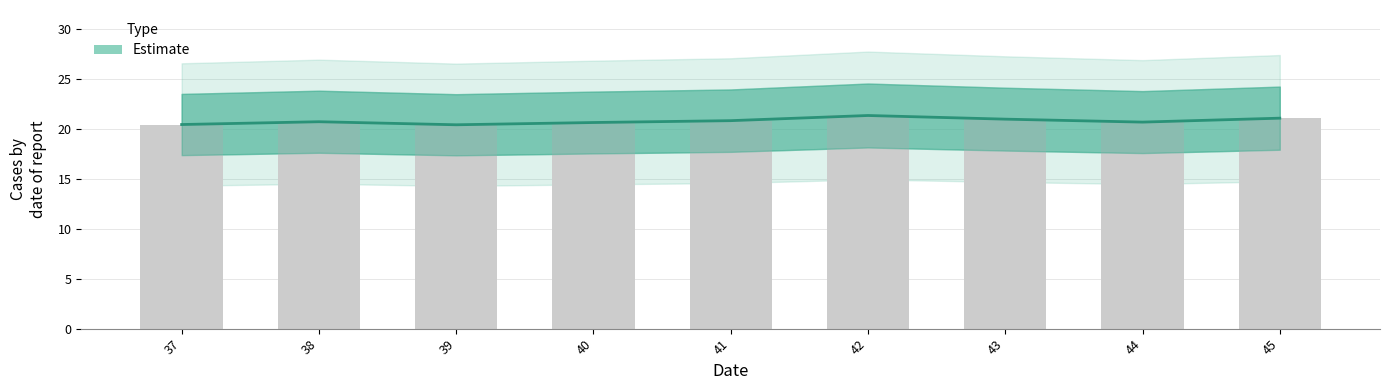

List the labels in order of value, smallest first.

39, 37, 40, 44, 38, 41, 43, 45, 42